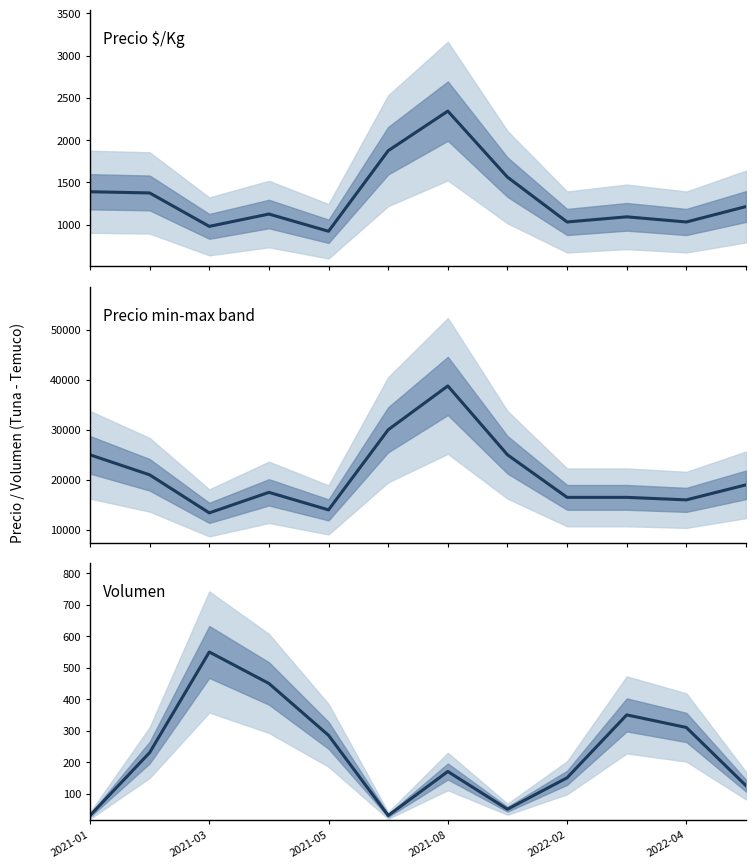

Rank the series at 7 from lowest to highest value.

Volumen, Precio $/Kg, Precio mínimo